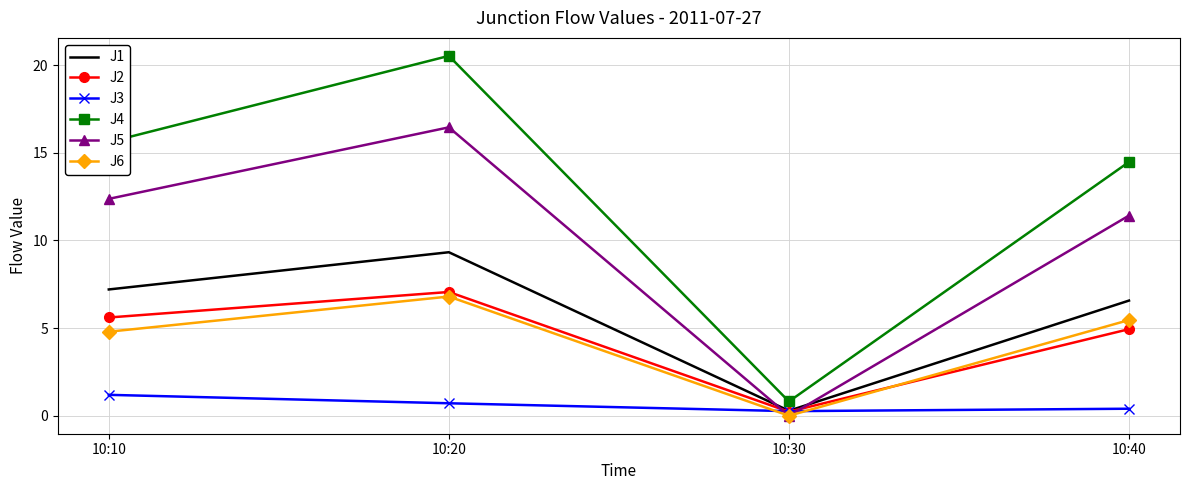

Count the J3 values in the range 0 to 1.

3